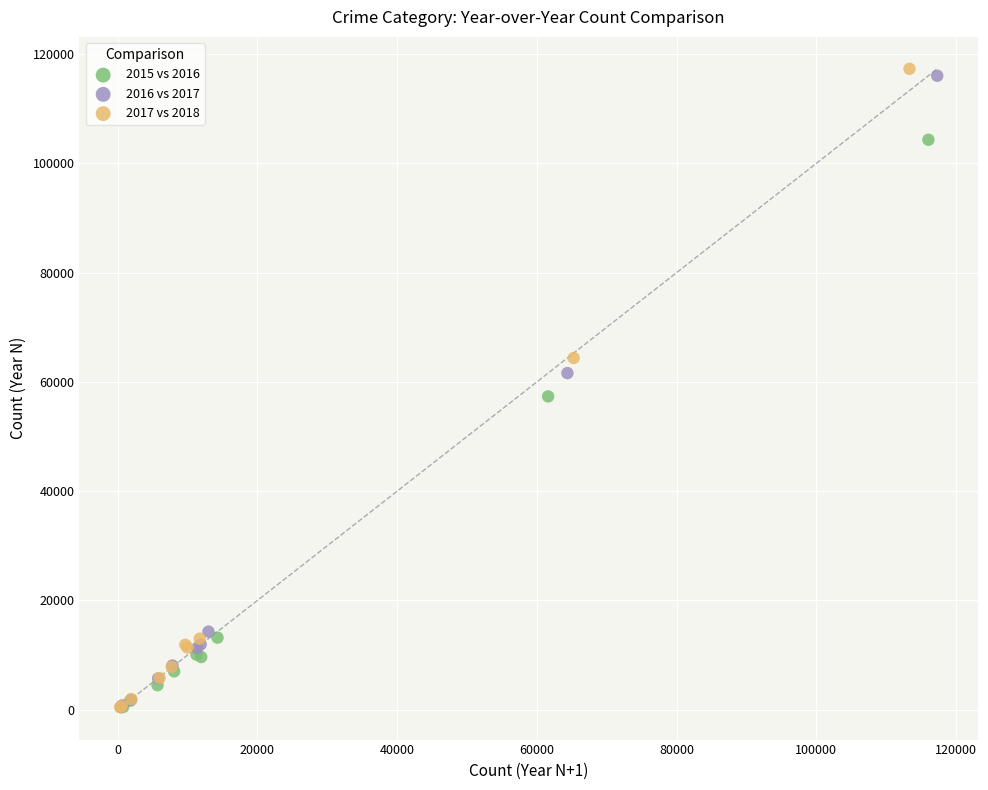

Which series has the widest spread of Y values?

2017 vs 2018